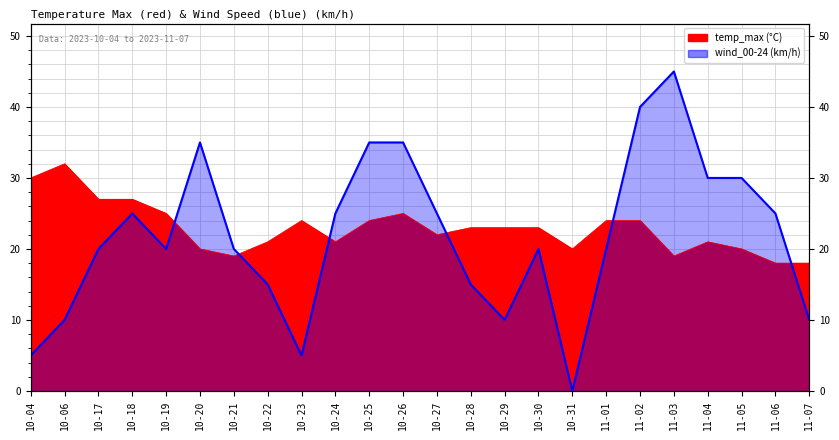

Reading left to right, transcribe all the data shown in this chart.

temp_max: 30	32	27	27	25	20	19	21	24	21	24	25	22	23	23	23	20	24	24	19	21	20	18	18
wind_00-24: 5	10	20	25	20	35	20	15	5	25	35	35	25	15	10	20	0	20	40	45	30	30	25	10